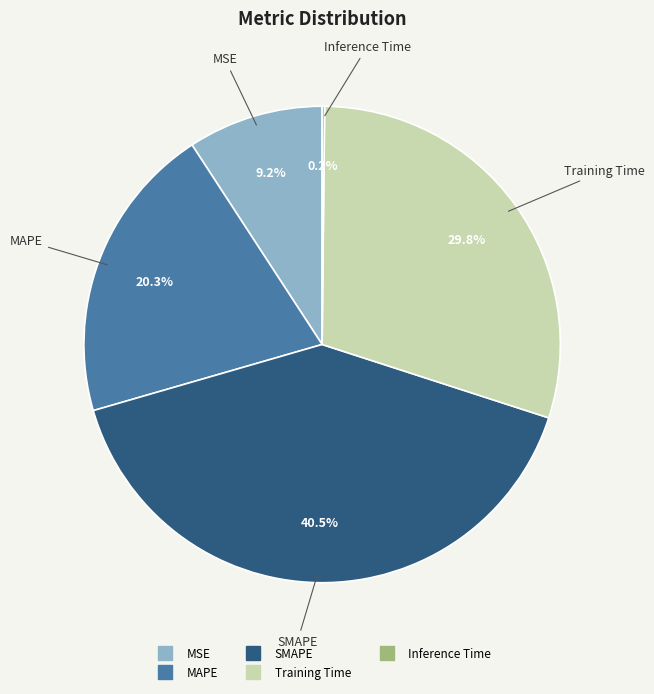

Combined, what portion of the pie is Training Time and MAPE?

50.1%